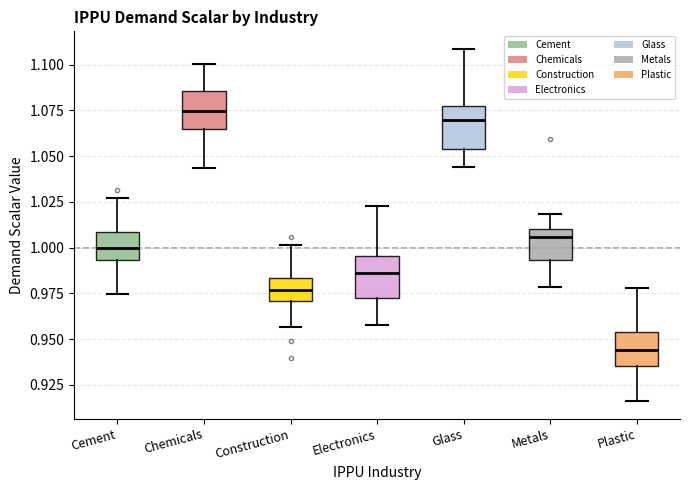

Reading left to right, read every box against the y-axis: the position of its median line, the range the box covers, and the ends of its whiskers. The values are not printed on the chart, so give them approximately, as read against the axis.

Cement: median 1.000, box 0.995 to 1.010, whiskers 0.975 to 1.025
Chemicals: median 1.075, box 1.065 to 1.085, whiskers 1.045 to 1.100
Construction: median 0.975, box 0.970 to 0.985, whiskers 0.955 to 1.000
Electronics: median 0.985, box 0.975 to 0.995, whiskers 0.960 to 1.025
Glass: median 1.070, box 1.055 to 1.080, whiskers 1.045 to 1.110
Metals: median 1.005, box 0.995 to 1.010, whiskers 0.980 to 1.020
Plastic: median 0.945, box 0.935 to 0.955, whiskers 0.915 to 0.980